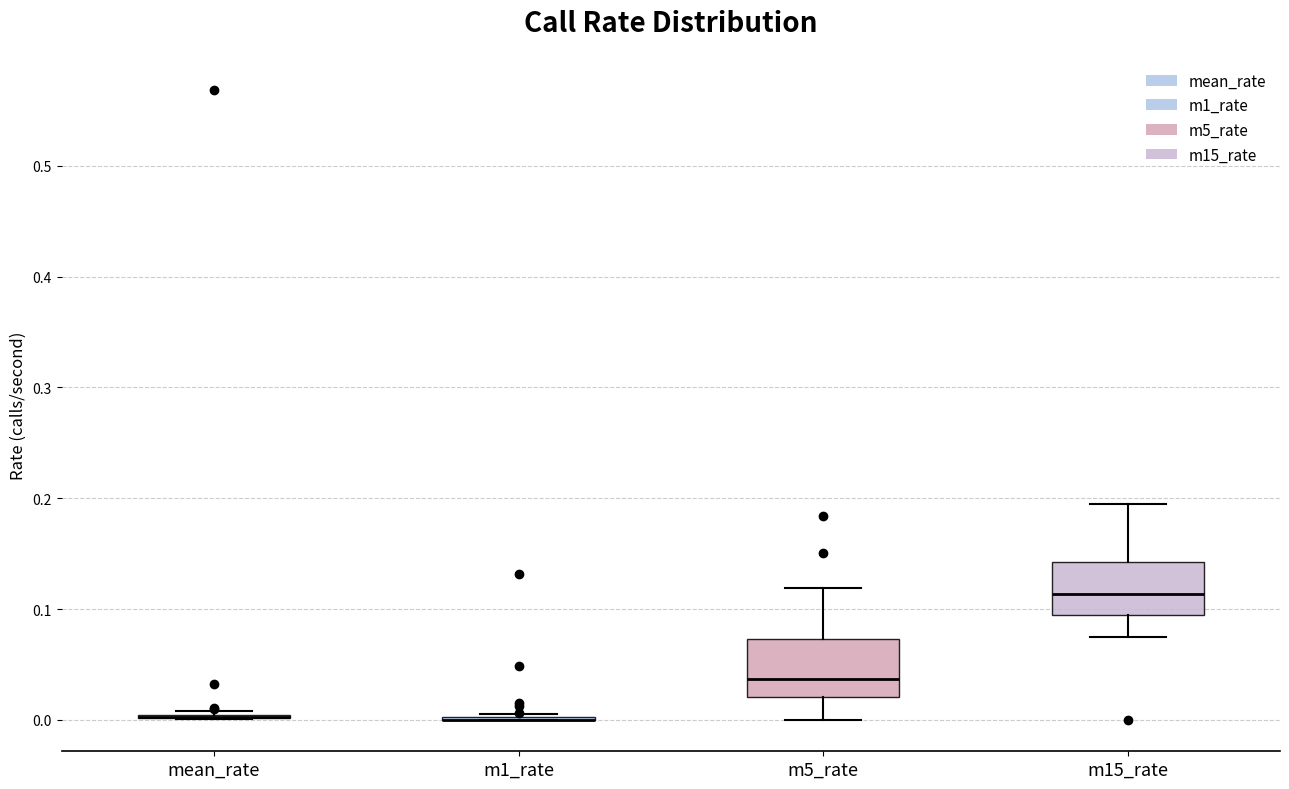

Reading left to right, read every box against the y-axis: the position of its median line, the range the box covers, and the ends of its whiskers. The values are not printed on the chart, so give them approximately, as read against the axis.

mean_rate: box collapsed to a line at 0.00, whiskers 0.00 to 0.01
m1_rate: box collapsed to a line at 0.00, whiskers 0.00 to 0.01
m5_rate: median 0.04, box 0.02 to 0.07, whiskers 0.00 to 0.12
m15_rate: median 0.11, box 0.09 to 0.14, whiskers 0.07 to 0.19